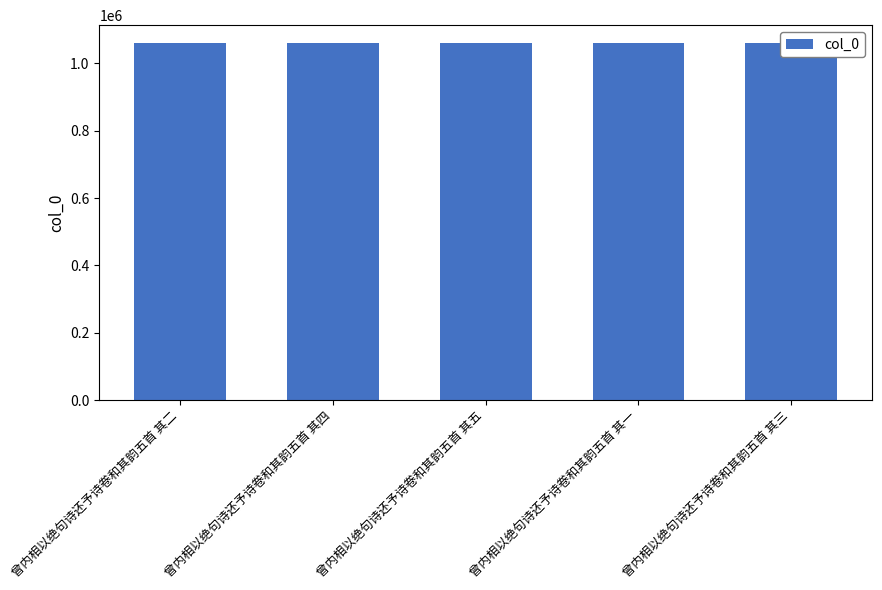

What is the ratio of the value at 曾内相以绝句诗还予诗卷和其韵五首 其三 to the value at 曾内相以绝句诗还予诗卷和其韵五首 其一?

1.0